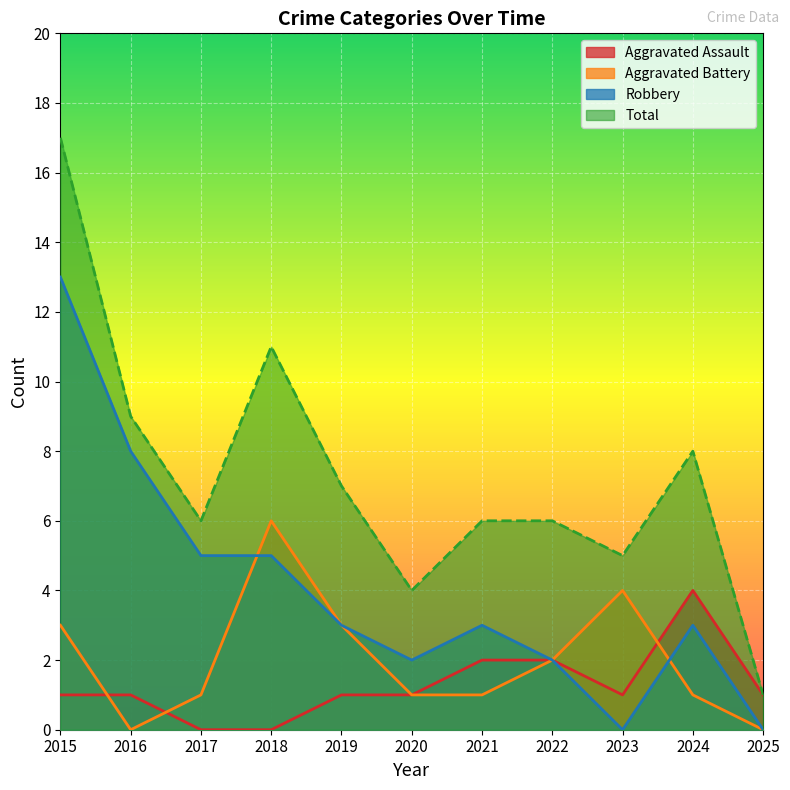

Where is the first local minimum for Aggravated Battery?

2016